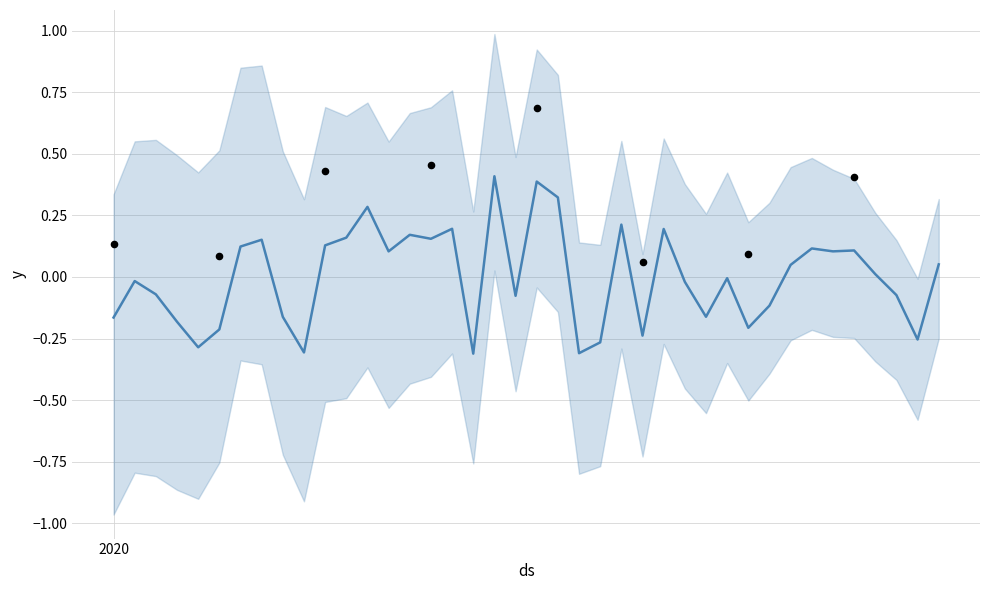

What is the change in value from 2020-01-14 to 2020-01-15?

+0.1